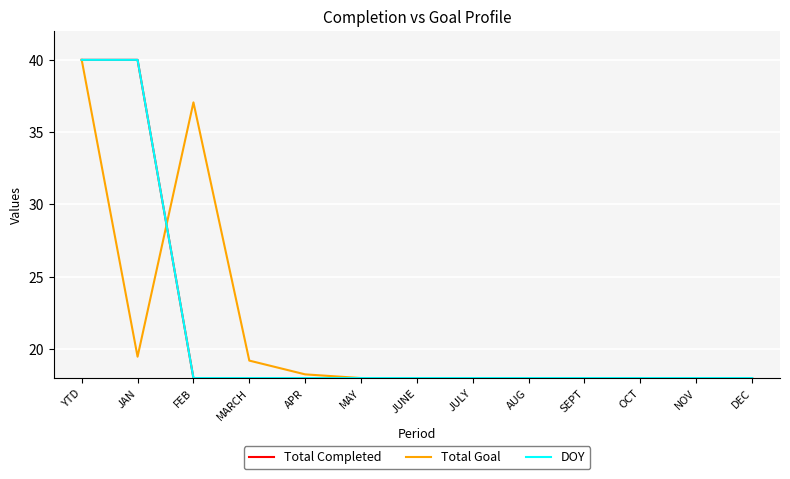

Between JULY and JUNE, which is larger?

JULY